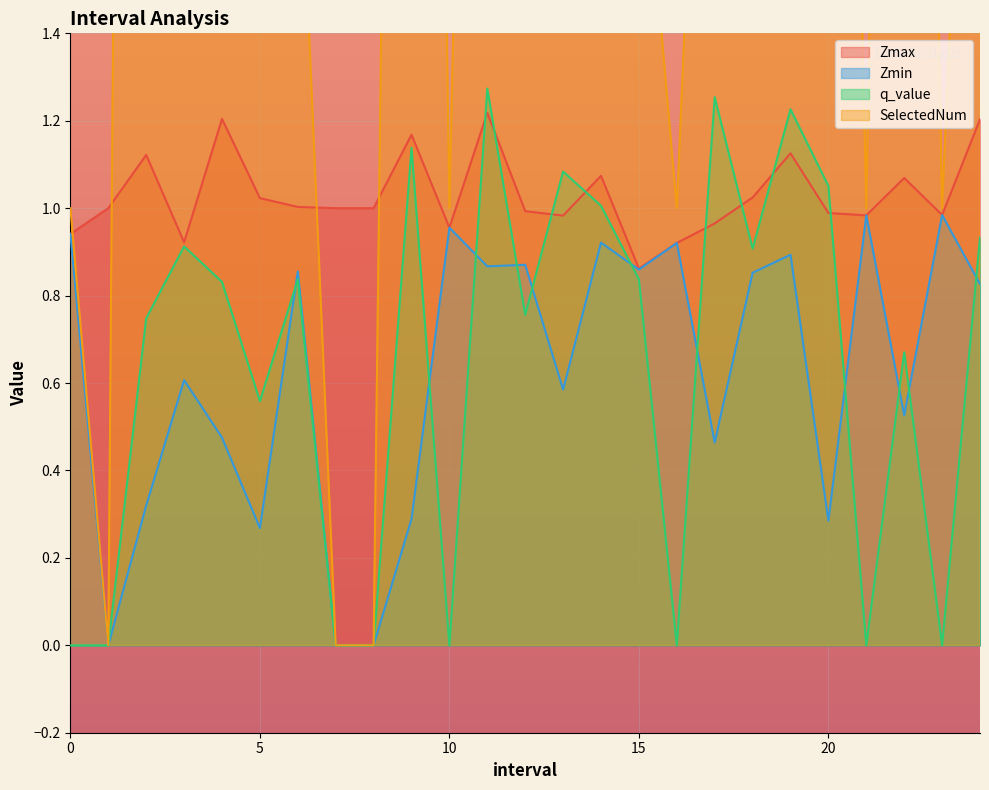

How many categories are shown in the chart?

25